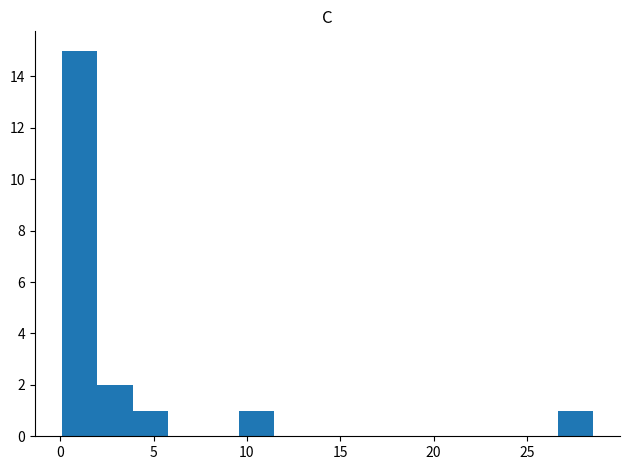

Read against the x-axis, roughly where is the centre of the tallest bar?

1.0